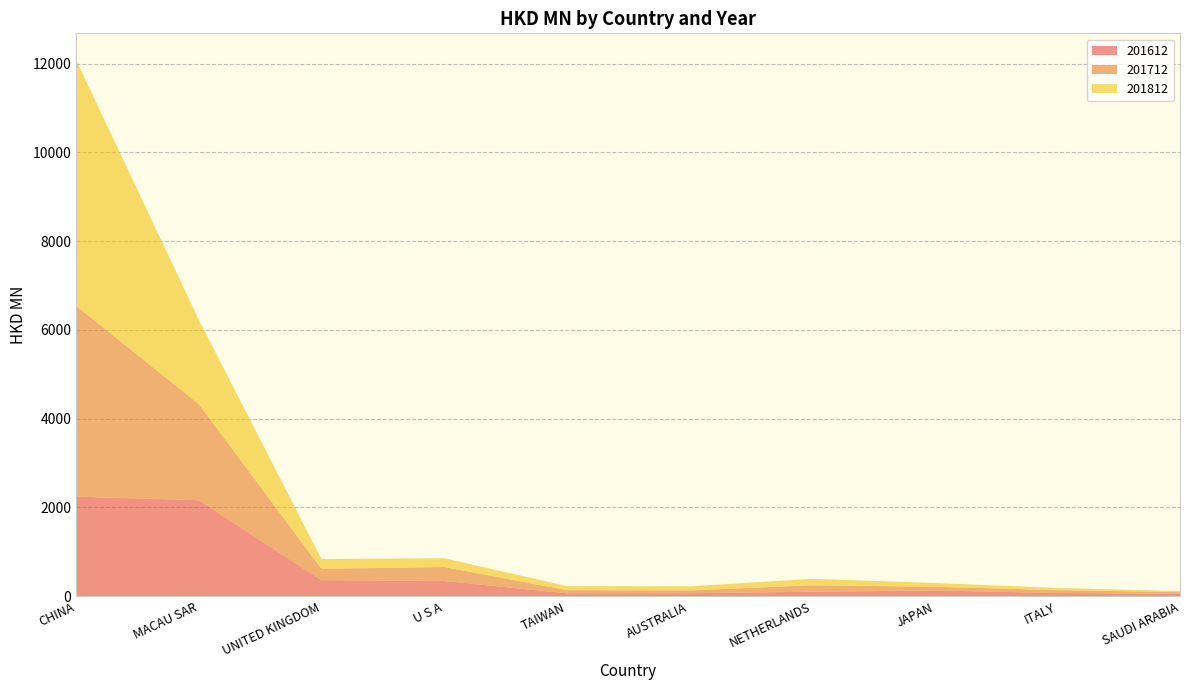

Reading left to right, extract all data points from this chart.

201612: CHINA=2244.3	MACAU SAR=2164.1	UNITED KINGDOM=363.1	U S A=345.0	TAIWAN=67.4	AUSTRALIA=68.6	NETHERLANDS=102.5	JAPAN=130.8	ITALY=73.9	SAUDI ARABIA=54.3
201712: CHINA=4298.4	MACAU SAR=2164.8	UNITED KINGDOM=255.2	U S A=313.6	TAIWAN=71.0	AUSTRALIA=62.6	NETHERLANDS=145.5	JAPAN=83.1	ITALY=64.0	SAUDI ARABIA=39.4
201812: CHINA=5536.2	MACAU SAR=1899.9	UNITED KINGDOM=218.7	U S A=199.5	TAIWAN=91.2	AUSTRALIA=92.7	NETHERLANDS=145.2	JAPAN=85.2	ITALY=49.6	SAUDI ARABIA=24.0